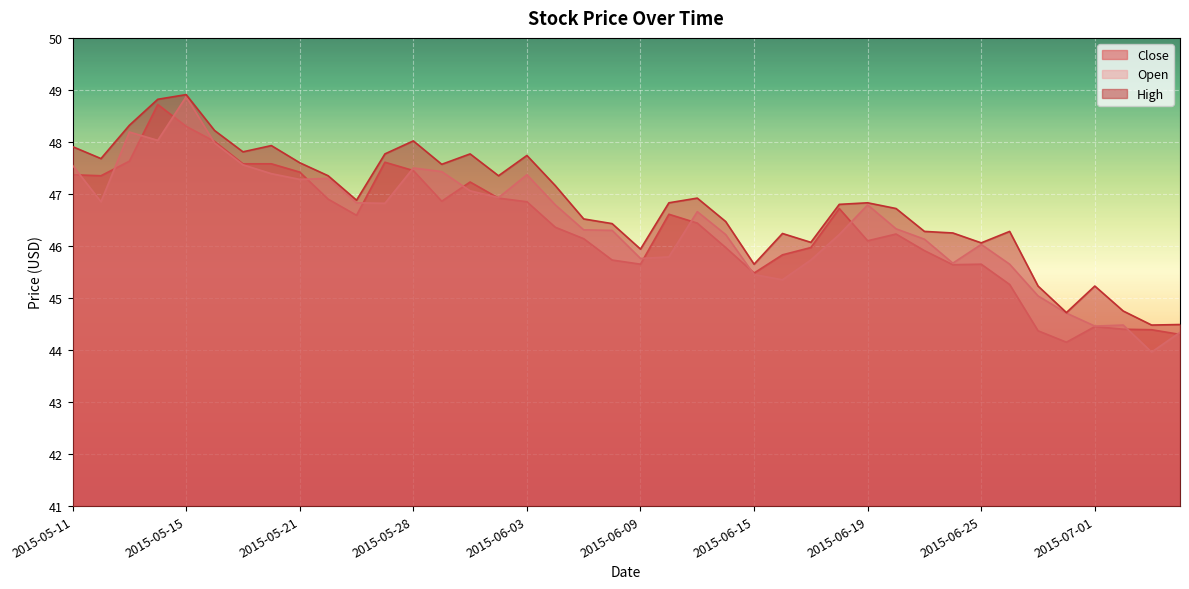

Count the number of categories in the chart.

40